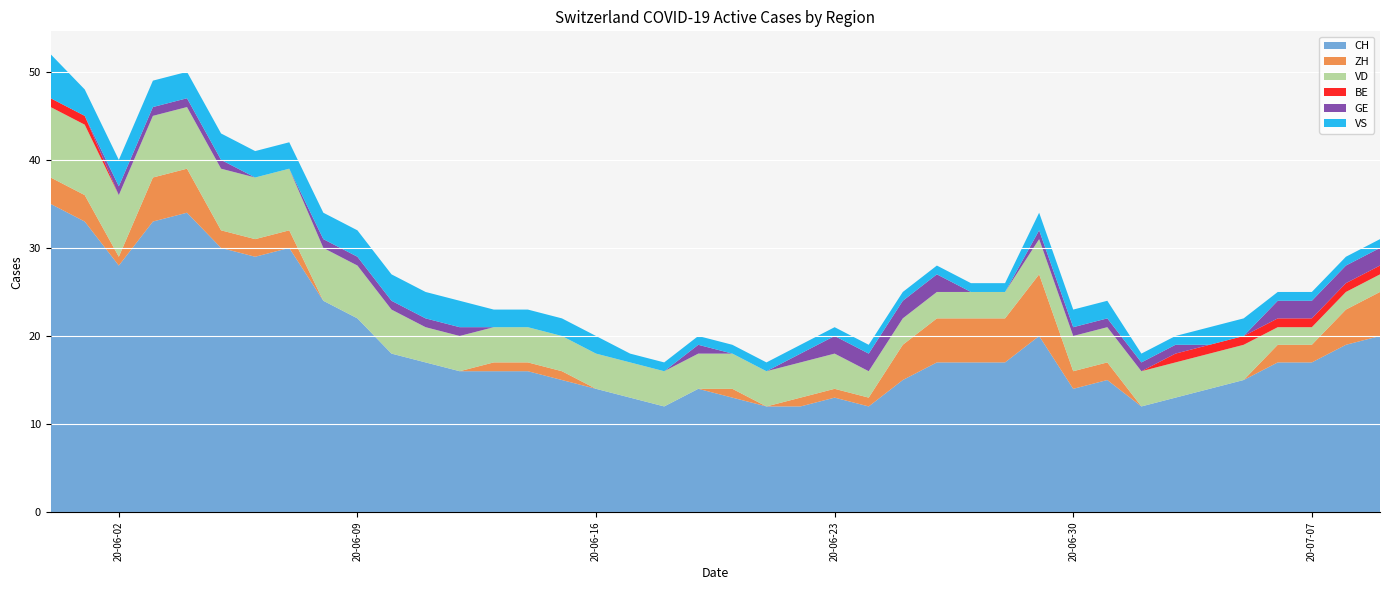

Reading left to right, transcribe all the data shown in this chart.

CH: 35	33	28	33	34	30	29	30	24	22	18	17	16	16	16	15	14	13	12	14	13	12	12	13	12	15	17	17	17	20	14	15	12	13	14	15	17	17	19	20
ZH: 3	3	1	5	5	2	2	2	0	0	0	0	0	1	1	1	0	0	0	0	1	0	1	1	1	4	5	5	5	7	2	2	0	0	0	0	2	2	4	5
VD: 8	8	7	7	7	7	7	7	6	6	5	4	4	4	4	4	4	4	4	4	4	4	4	4	3	3	3	3	3	4	4	4	4	4	4	4	2	2	2	2
BE: 1	1	0	0	0	0	0	0	0	0	0	0	0	0	0	0	0	0	0	0	0	0	0	0	0	0	0	0	0	0	0	0	0	1	1	1	1	1	1	1
GE: 0	0	1	1	1	1	0	0	1	1	1	1	1	0	0	0	0	0	0	1	0	0	1	2	2	2	2	0	0	1	1	1	1	1	0	0	2	2	2	2
VS: 5	3	3	3	3	3	3	3	3	3	3	3	3	2	2	2	2	1	1	1	1	1	1	1	1	1	1	1	1	2	2	2	1	1	2	2	1	1	1	1